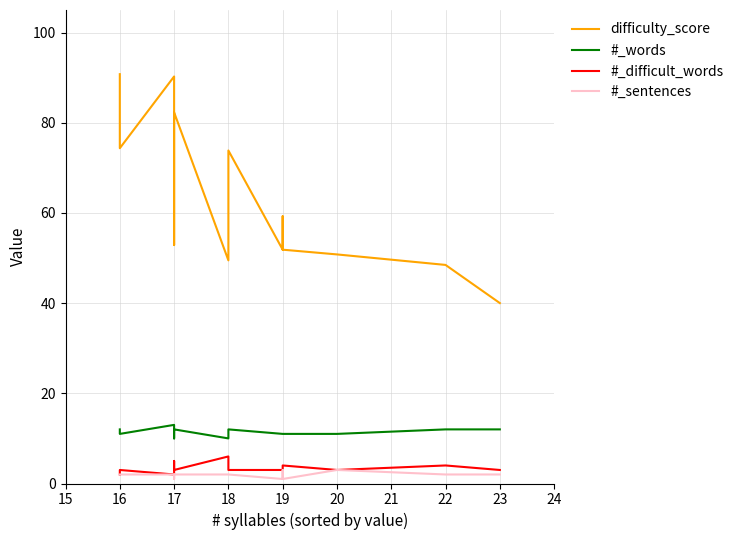

What is the difference between the maximum and minimum values in the #_words series?

3.0